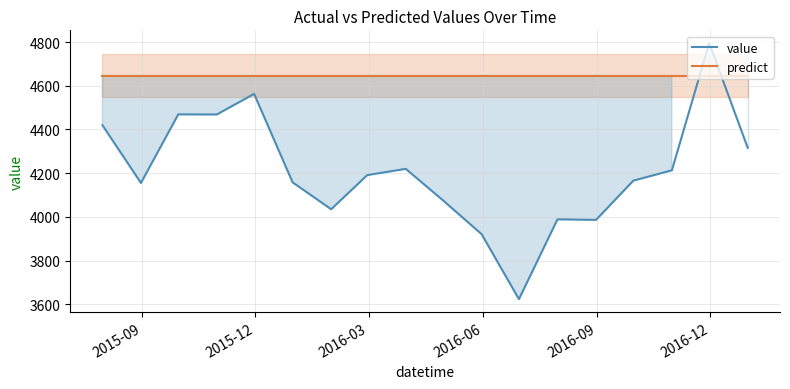

What is the difference between the maximum and minimum values?

1170.8